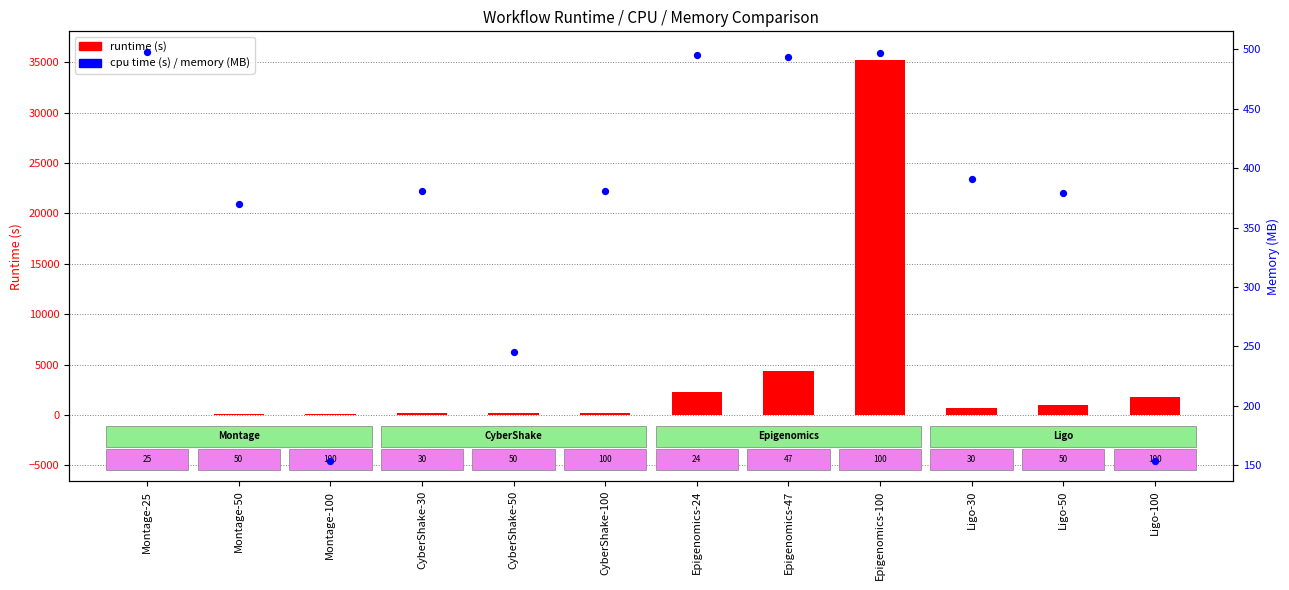

Which series contains the highest Y value?

runtime (s)